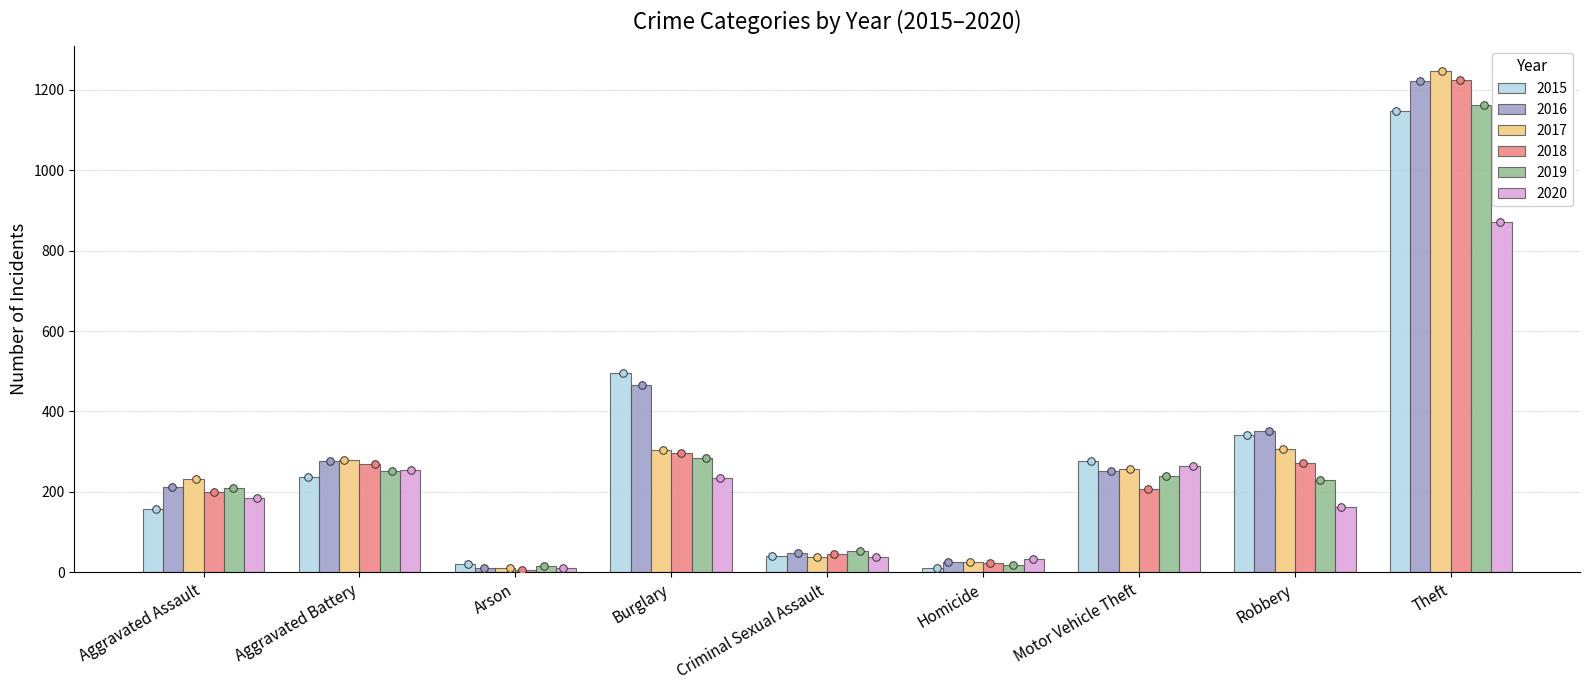

Which series has the widest spread of Y values?

2017